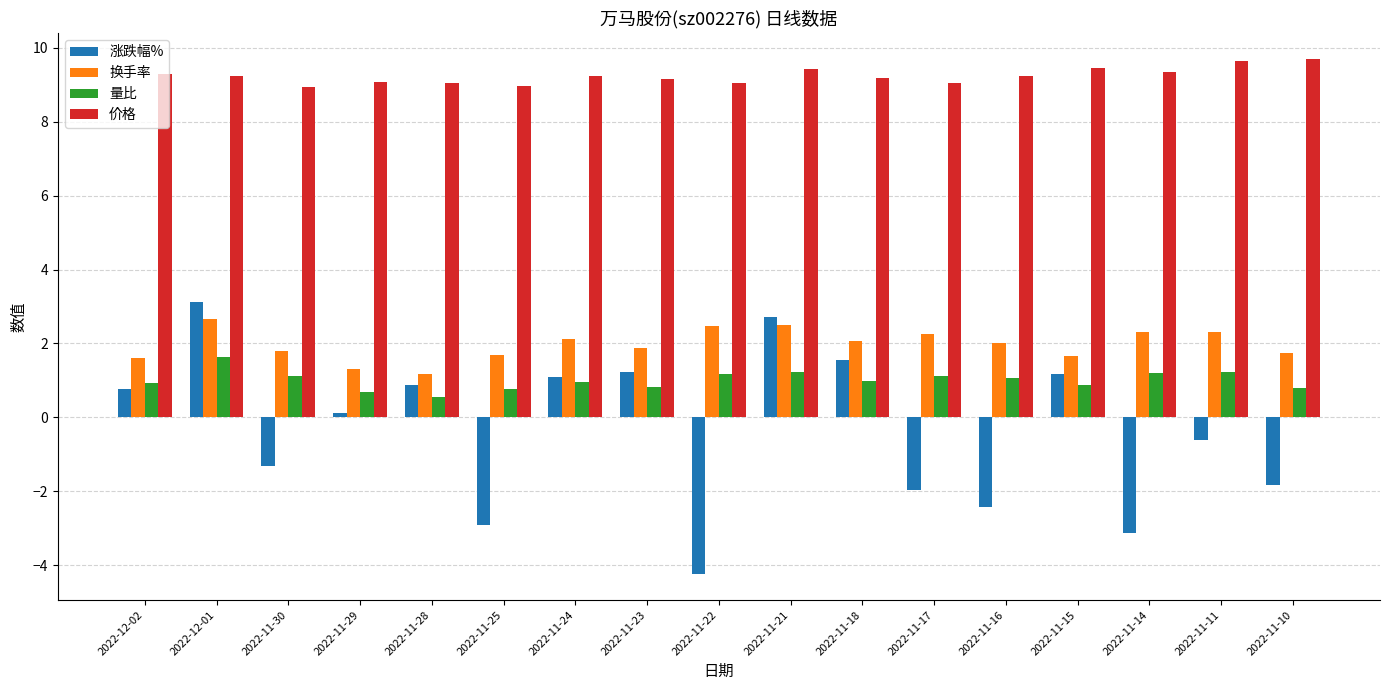

What is the difference between the highest and lowest values at 2022-11-21?

8.2